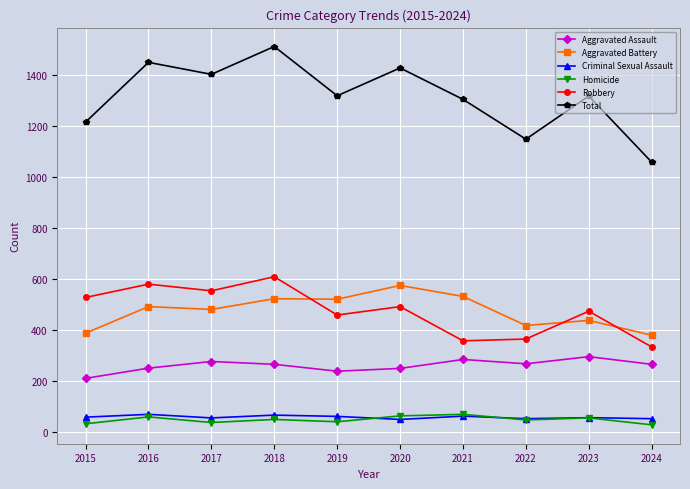

The Robbery series shows 94 at 2024. True or false?

False